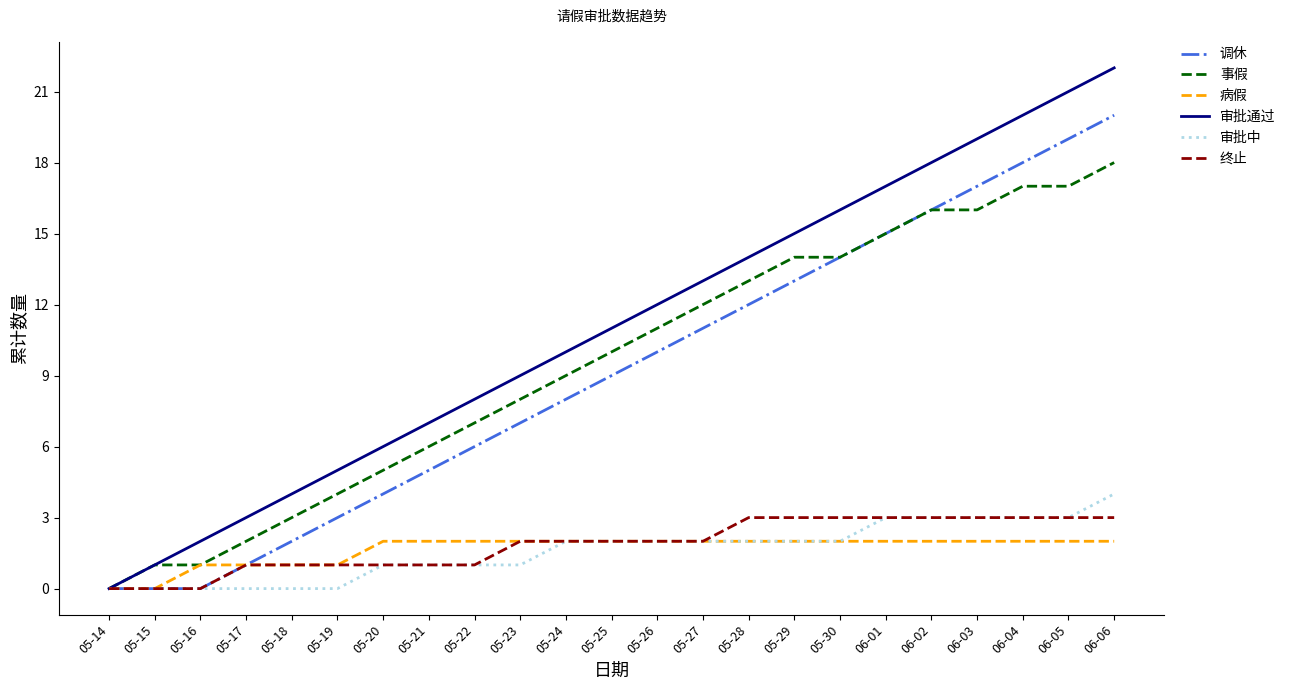

At which category is the sum across all series the highest?

06-06